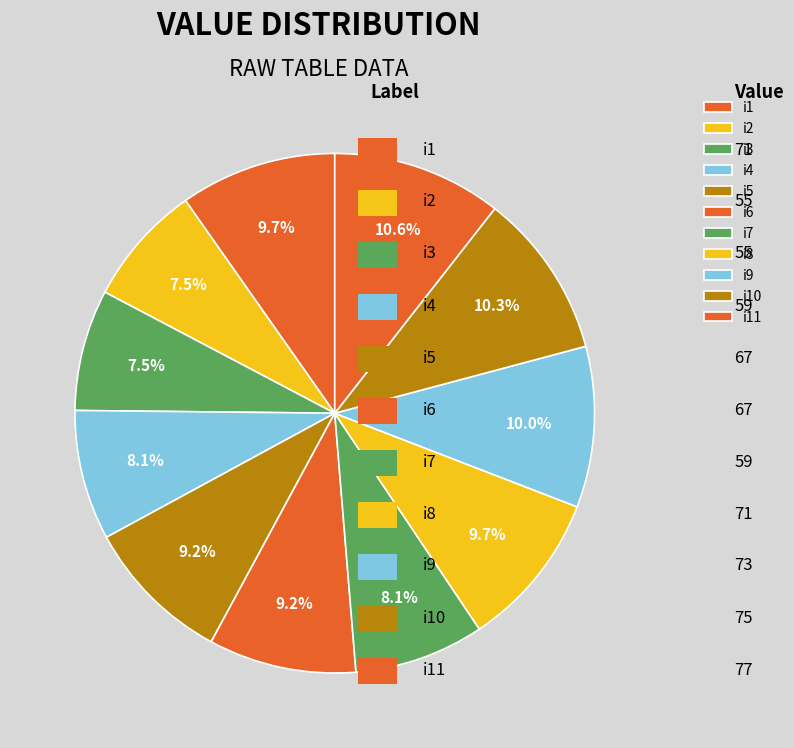

True or false: i6 accounts for 21% of the total.

False